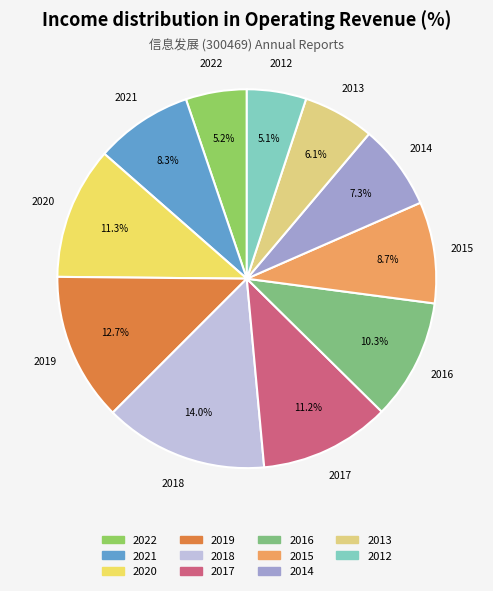

How many slices are in this pie chart?

11